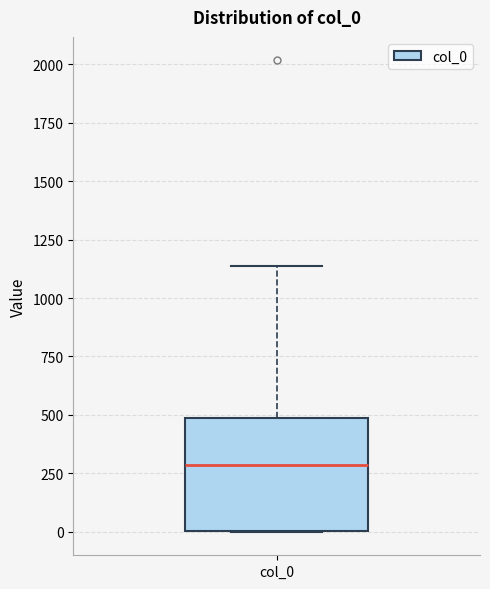

Read this box plot against the y-axis: the position of the median line, the range covered by the box, and the ends of both whiskers. The values are not printed on the chart, so give them approximately, as read against the axis.

median 300, box 0 to 500, whiskers 0 to 1150